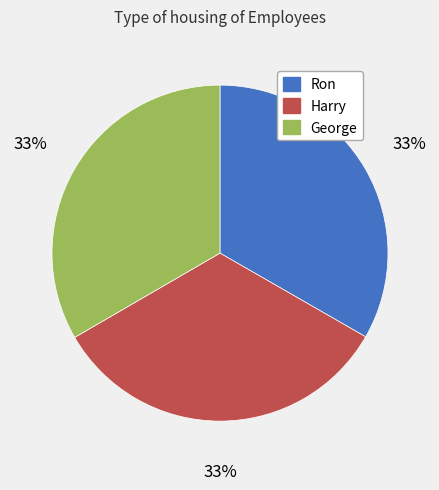

What percentage is the Ron slice, to the nearest percent?

33%